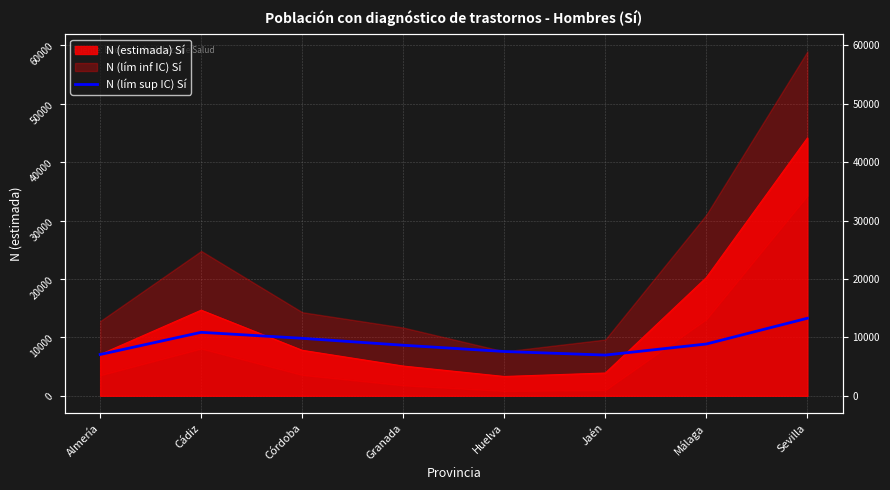

Which category has the highest value across all series?

Sevilla